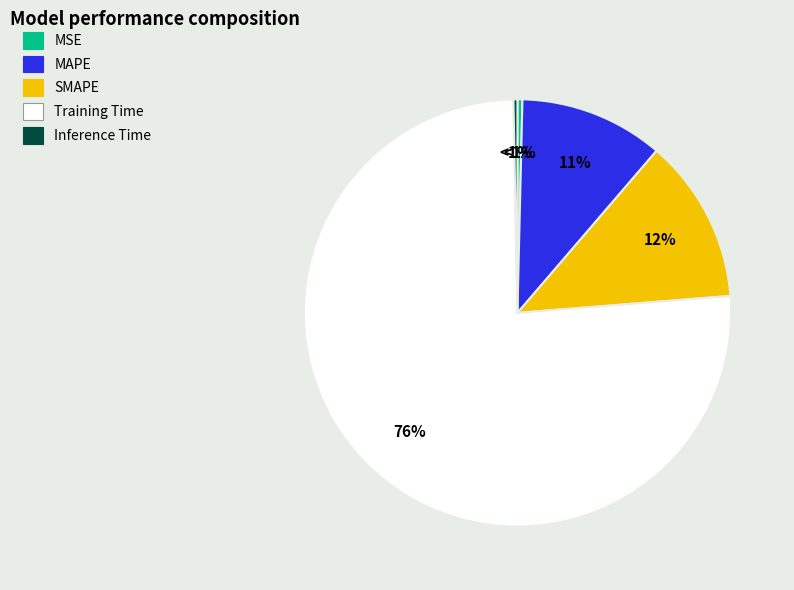

Between Inference Time and MAPE, which is larger?

MAPE